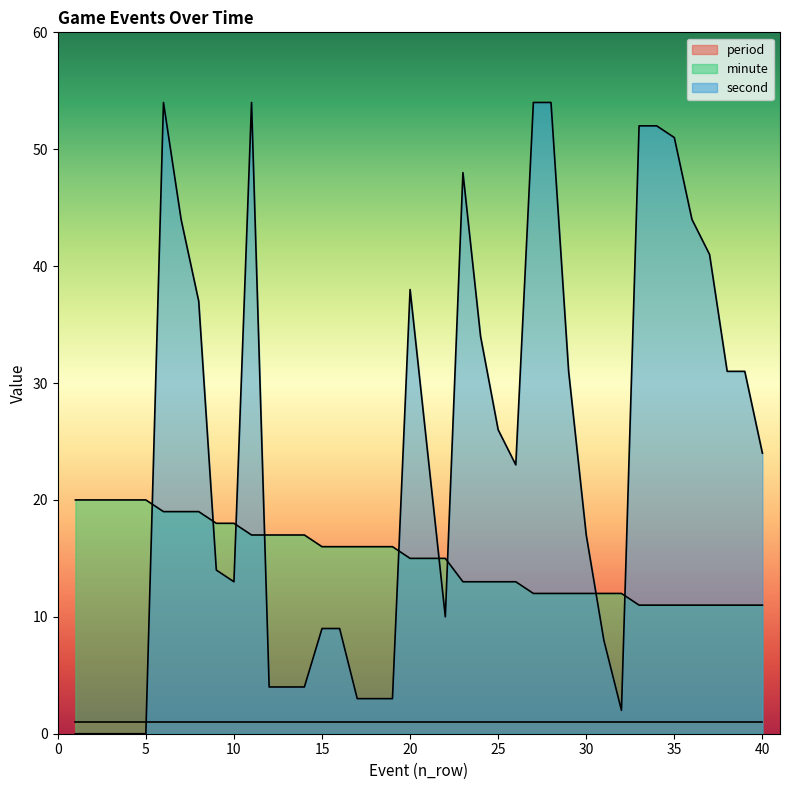

What is the difference between the second highest and second lowest values in the minute series?

9